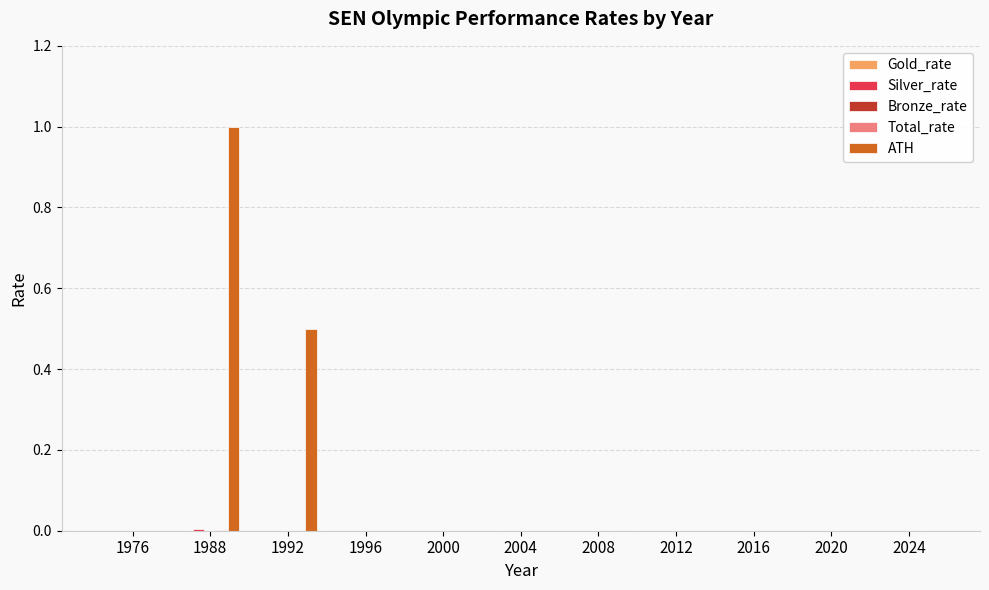

Is it true that ATH equals 0.0 at 2024?

True